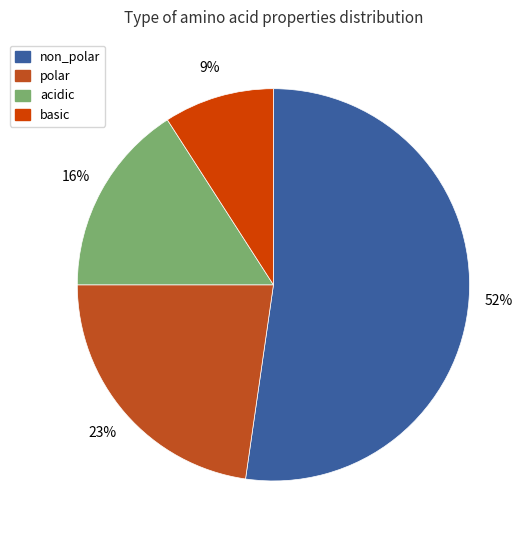

Does basic represent more than half of the total?

No